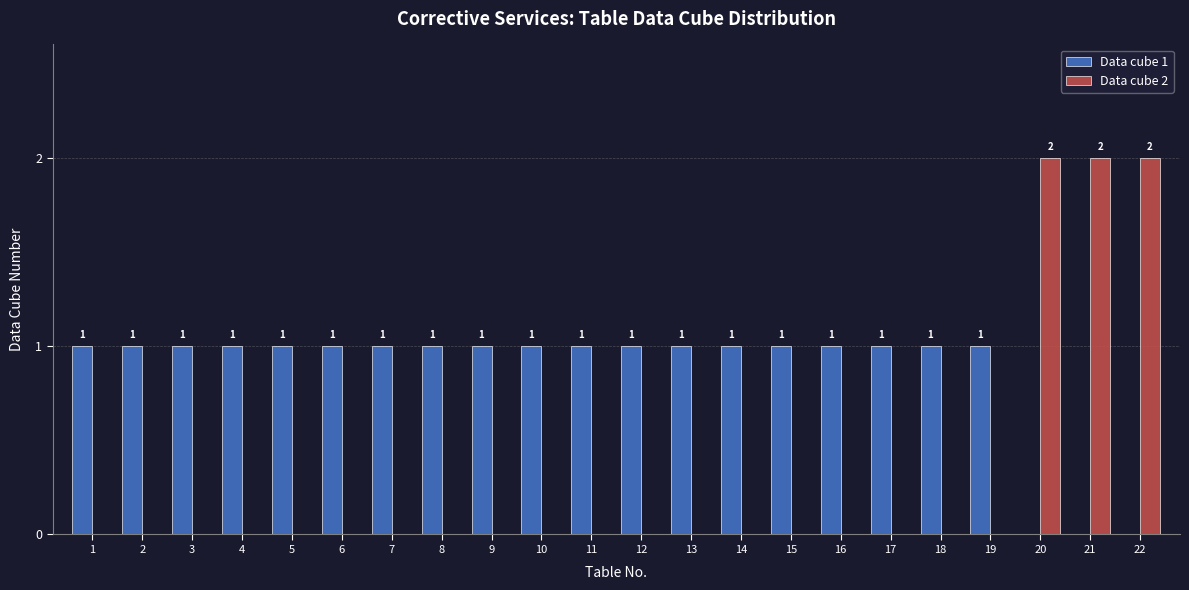

Is it true that Data cube 1 equals 2 at 16?

False